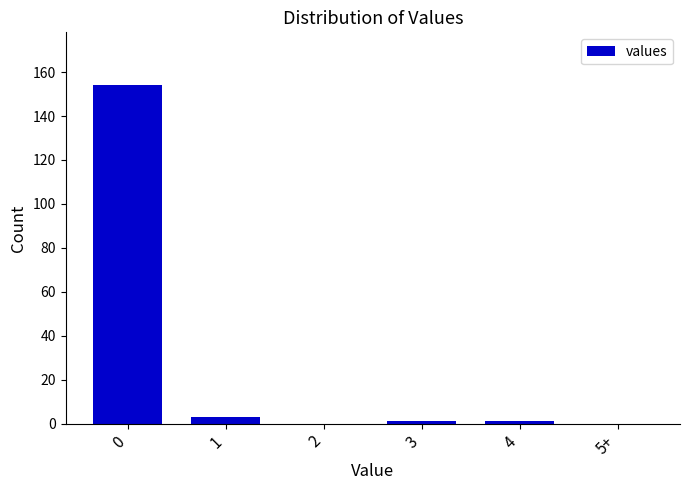

Reading left to right, list all the values displayed in this chart.

0=154	1=3	2=0	3=1	4=1	5+=0